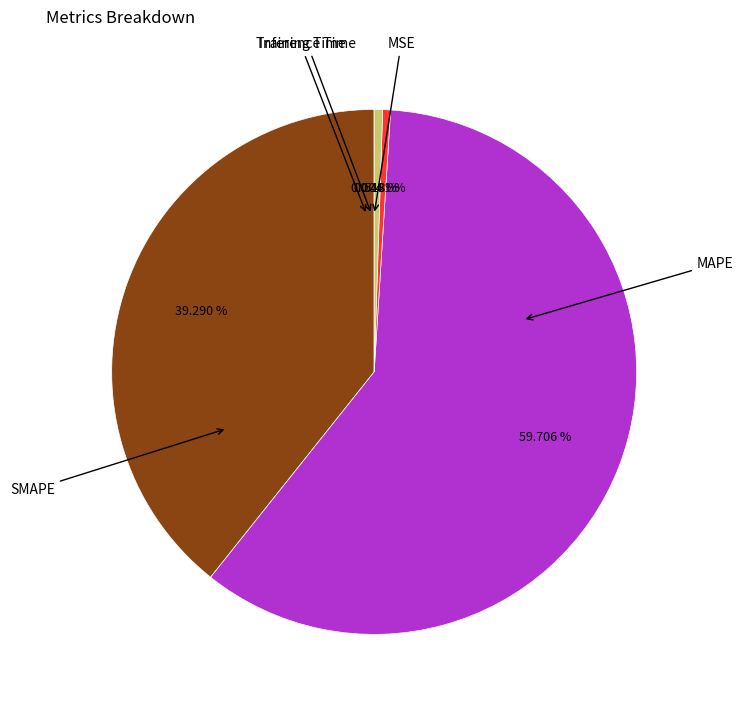

Is there a majority slice in this chart?

Yes